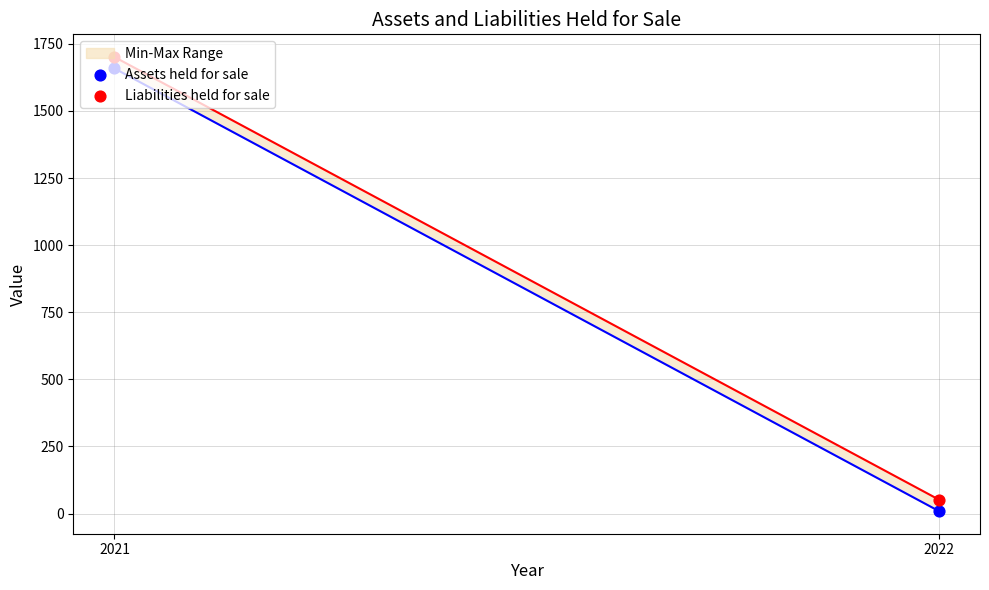

Is the value of Liabilities held for sale at 2022 greater than the value of Assets held for sale at 2022?

Yes